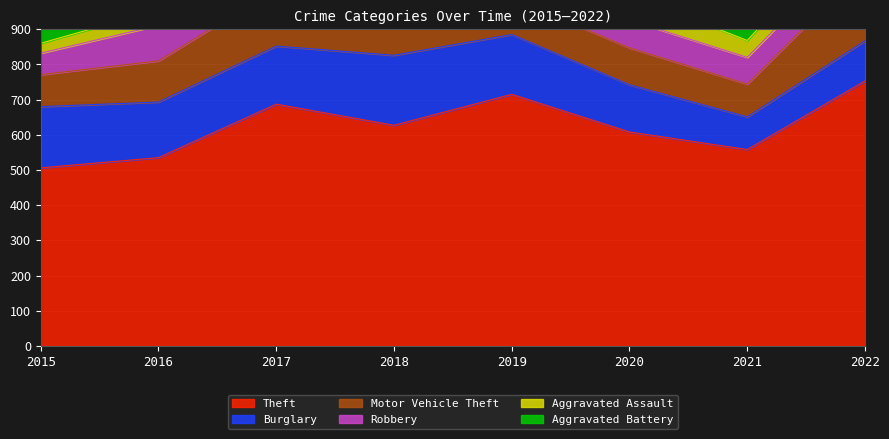

How many values in the Aggravated Battery series exceed 42?

3